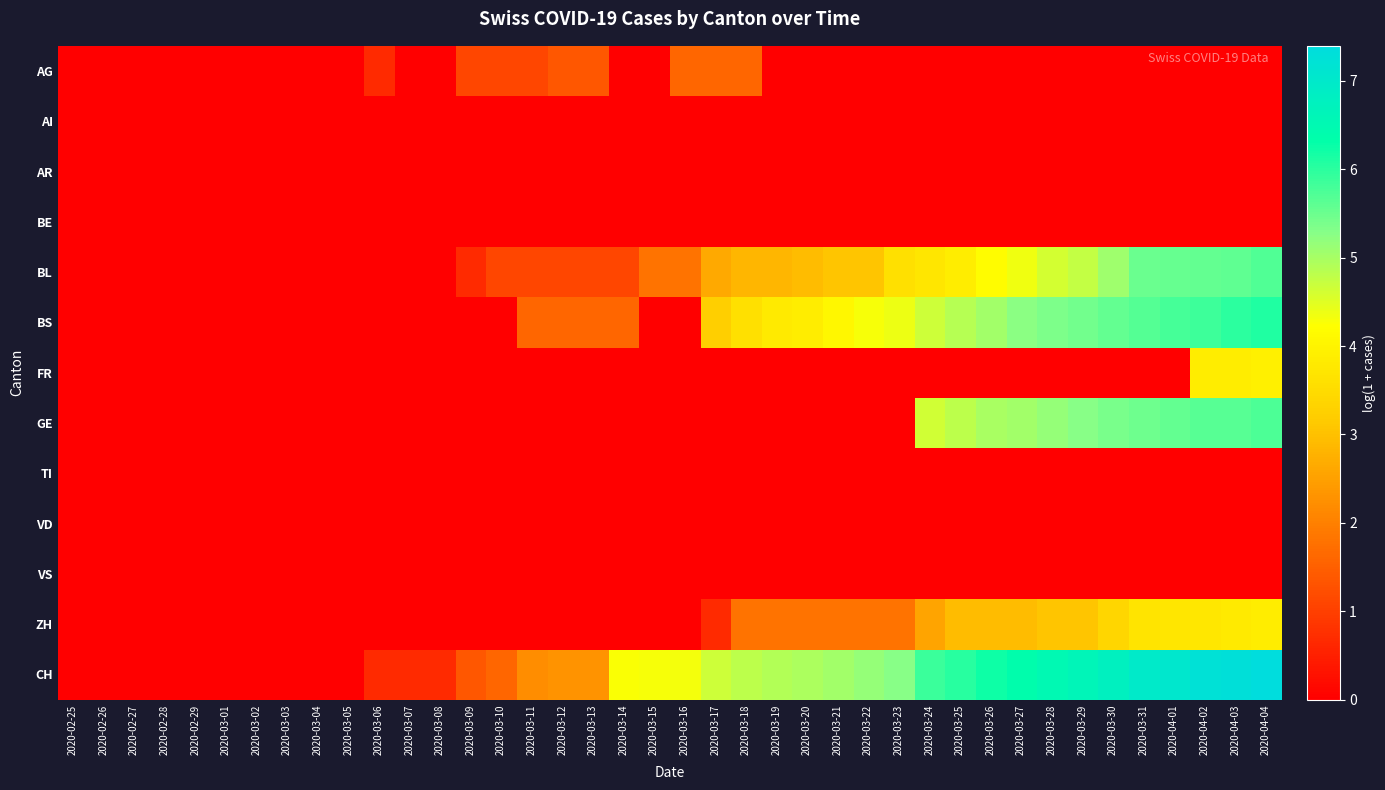

Which has a higher value, 2020-02-28 or 2020-04-02?

2020-02-28